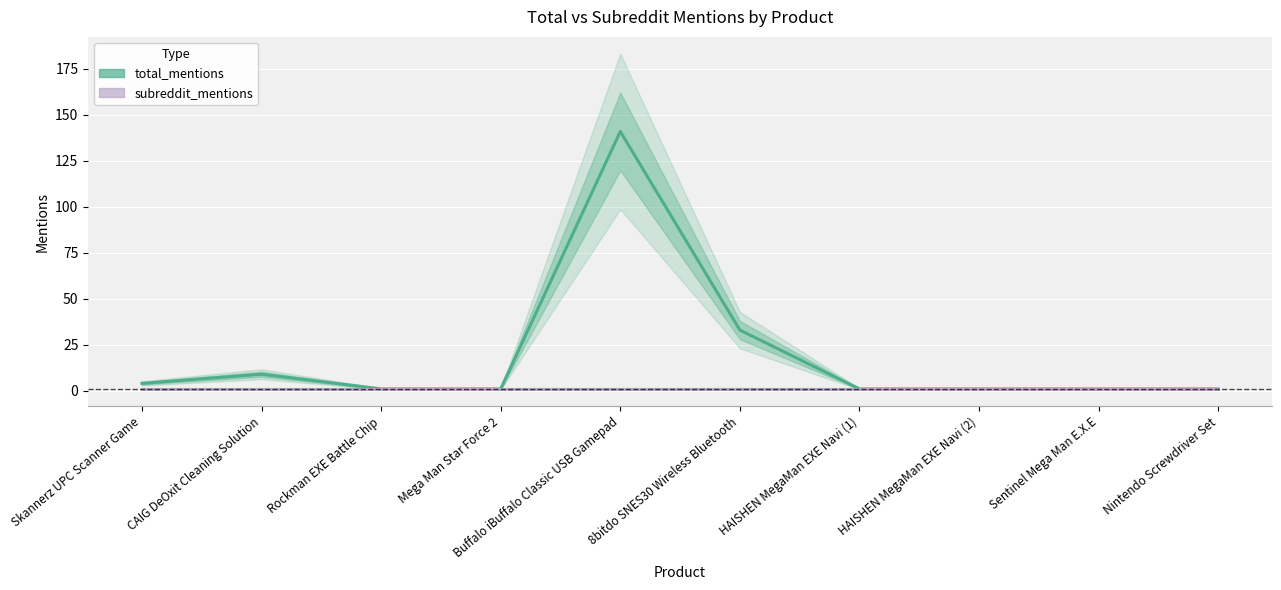

What is the total value across all series at Rockman EXE Battle Chip?

2